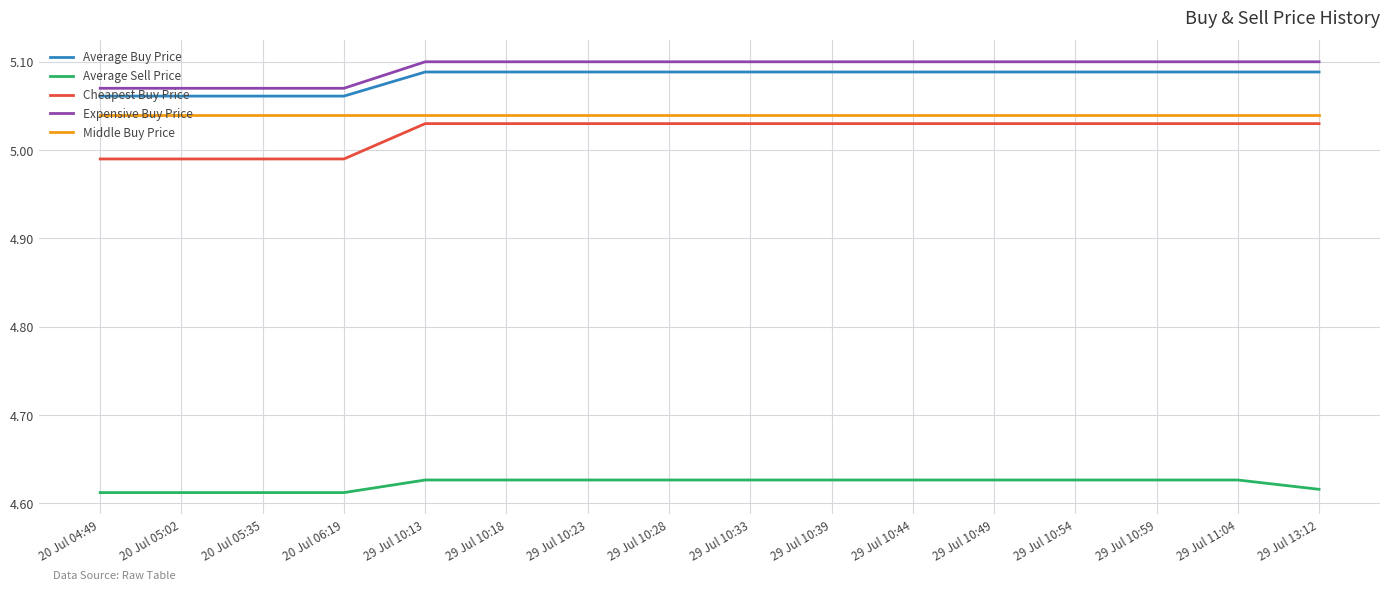

Is this an area chart (filled region under the line)?

No